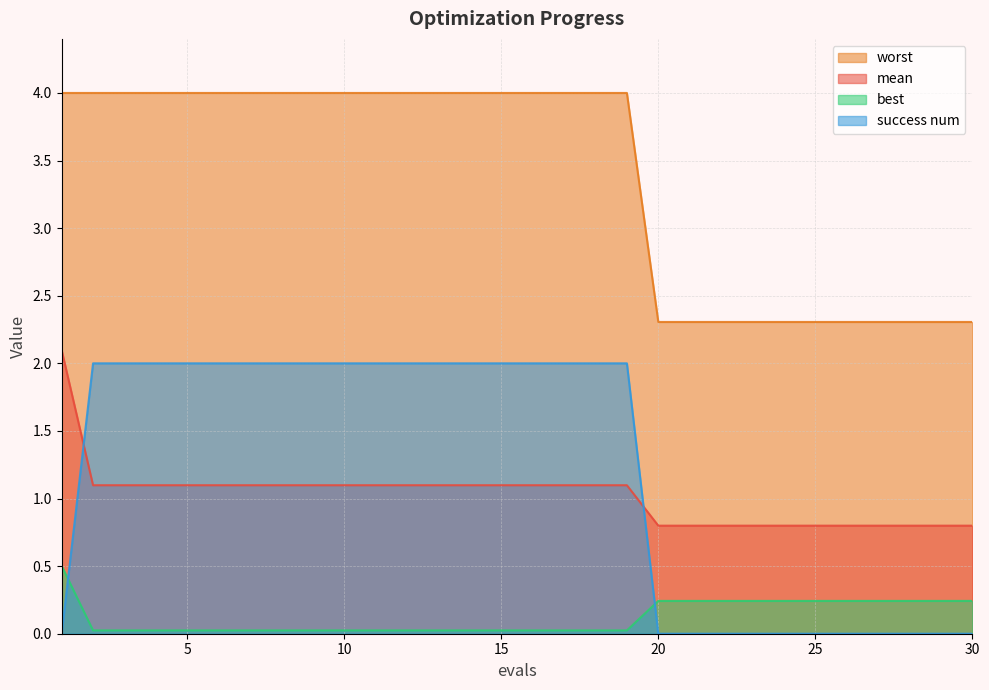

Does the chart display data point markers on the line(s)?

No